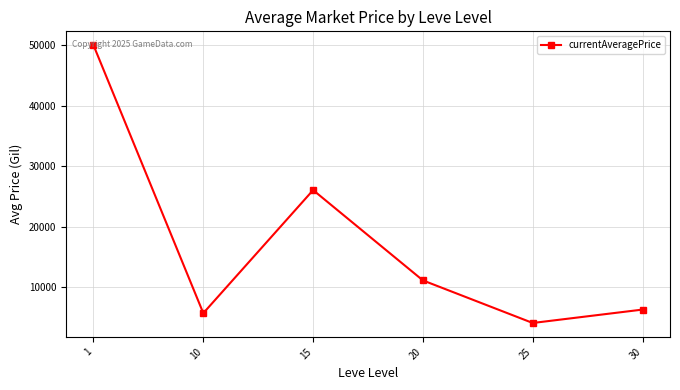

What is the change in value from 1 to 25?

-45861.2